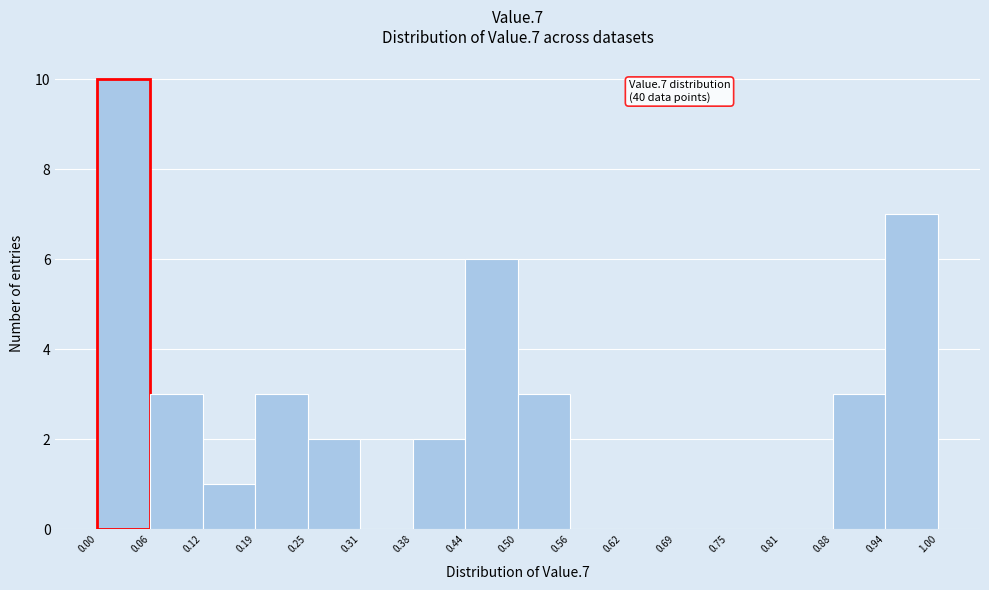

Over which range of the x-axis is the bar tallest?

0.00 to 0.06